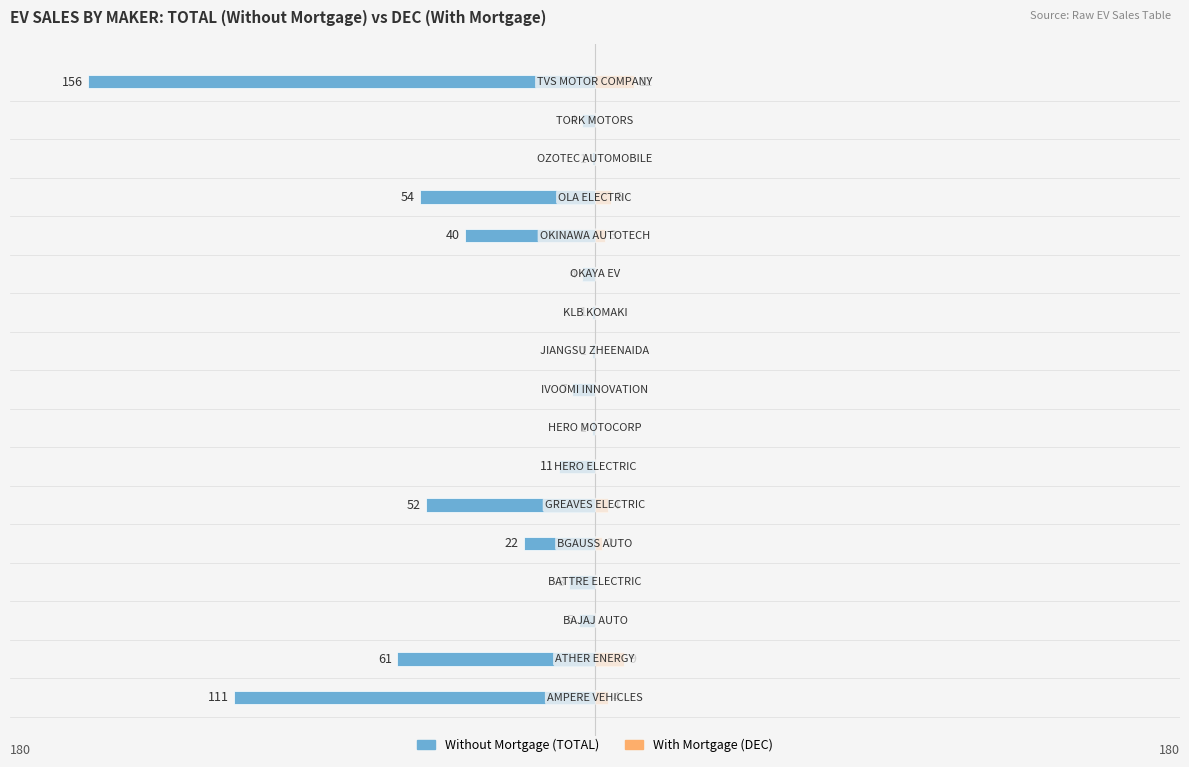

What are all the series names shown in the legend?

Without Mortgage, With Mortgage